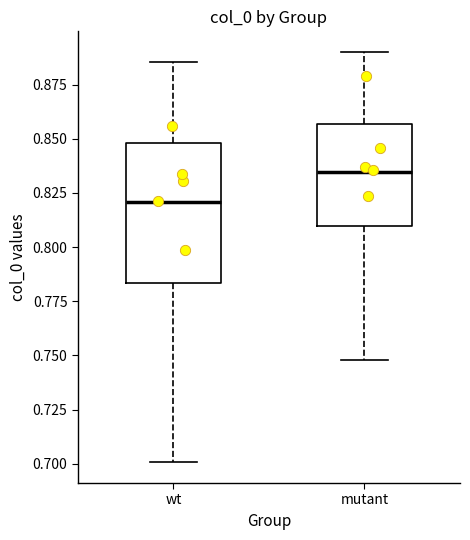

Which box's median line is the highest?

mutant